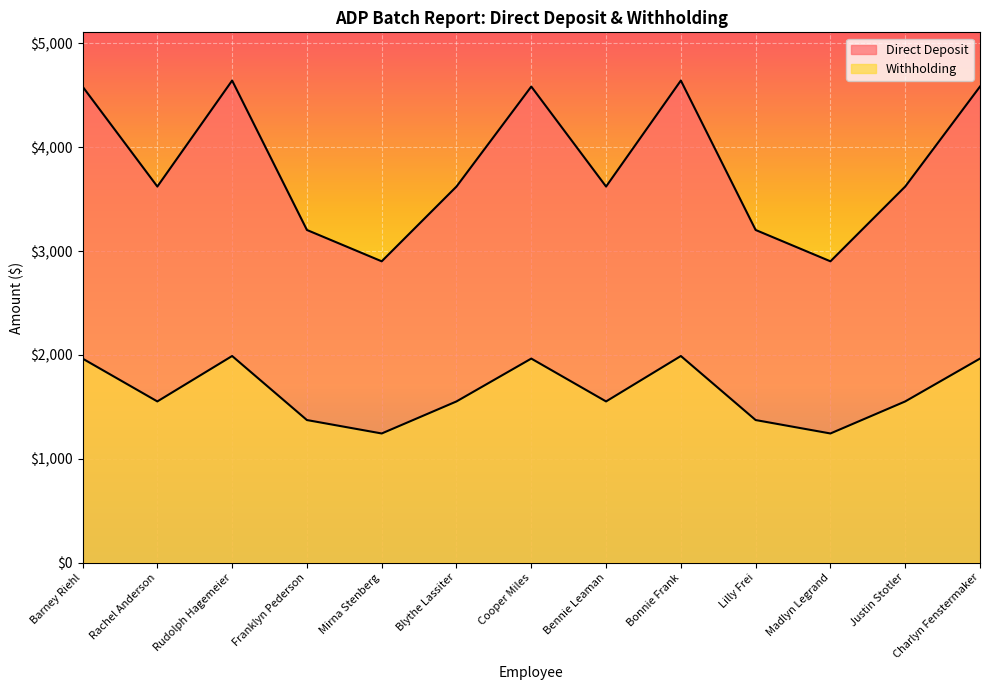

Reading left to right, transcribe all the data shown in this chart.

Direct Deposit: Barney Riehl=4585.2	Rachel Anderson=3622.3	Rudolph Hagemeier=4643.2	Franklyn Pederson=3203.8	Mirna Stenberg=2902.0	Blythe Lassiter=3622.3	Cooper Miles=4585.2	Bennie Leaman=3622.3	Bonnie Frank=4643.2	Lilly Frei=3203.8	Madlyn Legrand=2902.0	Justin Stotler=3622.3	Charlyn Fenstermaker=4585.2
Withholding: Barney Riehl=1965.1	Rachel Anderson=1552.4	Rudolph Hagemeier=1990.0	Franklyn Pederson=1373.1	Mirna Stenberg=1243.7	Blythe Lassiter=1552.4	Cooper Miles=1965.1	Bennie Leaman=1552.4	Bonnie Frank=1990.0	Lilly Frei=1373.1	Madlyn Legrand=1243.7	Justin Stotler=1552.4	Charlyn Fenstermaker=1965.1